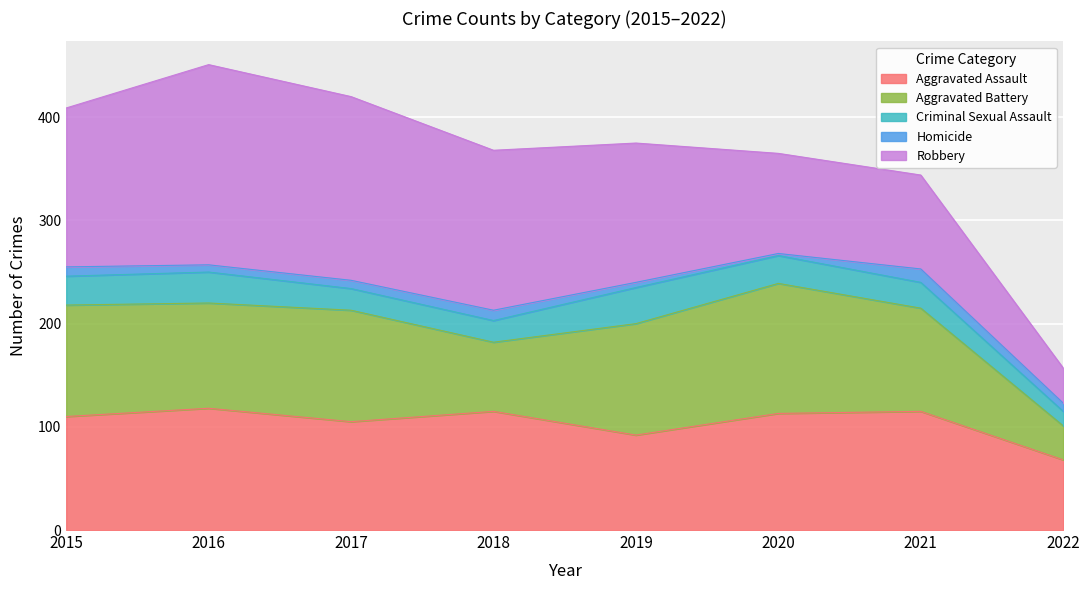

Is the value of Aggravated Battery at 2015 greater than the value of Robbery at 2020?

Yes